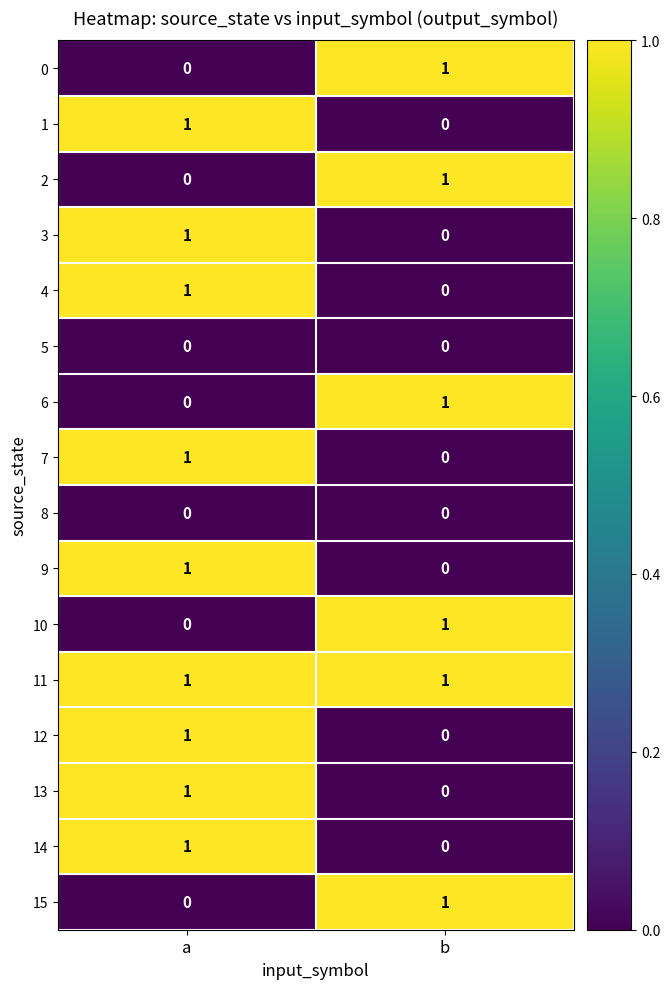

List the labels in order of 2 value, largest first.

b, a